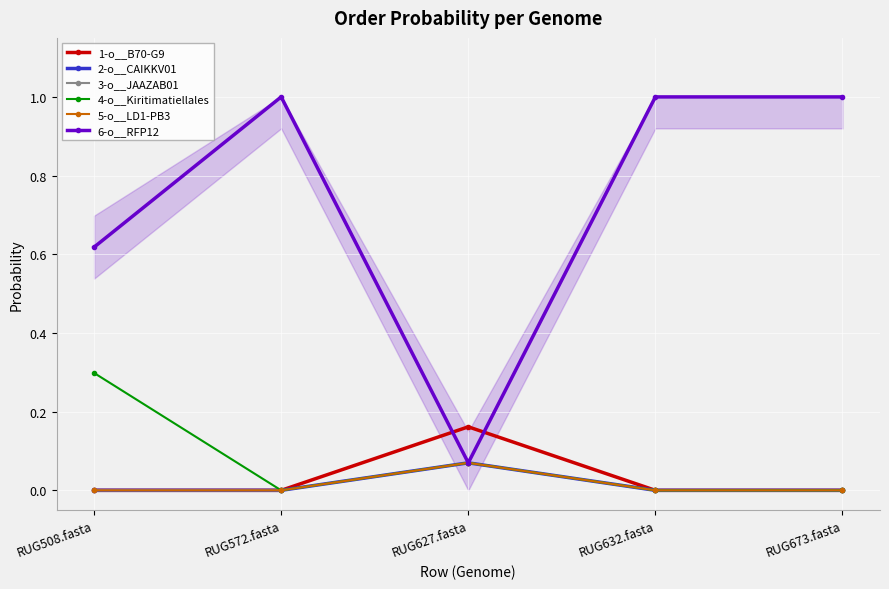

Does the chart have visible grid lines?

Yes